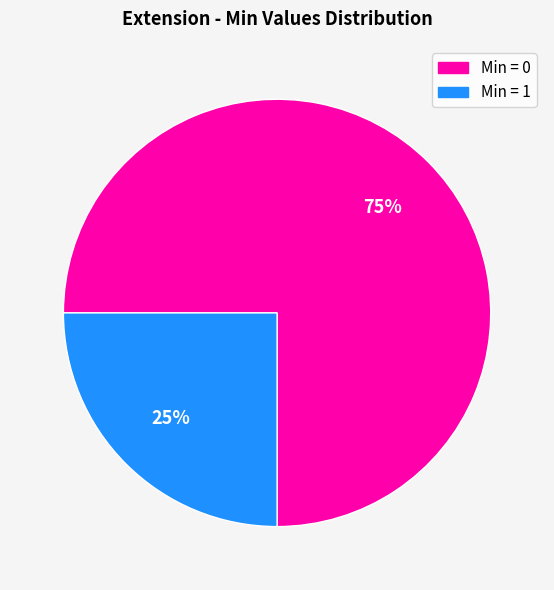

Is there a majority slice in this chart?

Yes